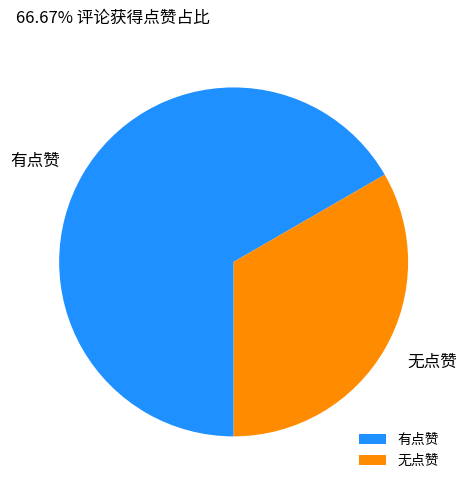

What is the ratio of the value at 无点赞 to the value at 有点赞?

0.5